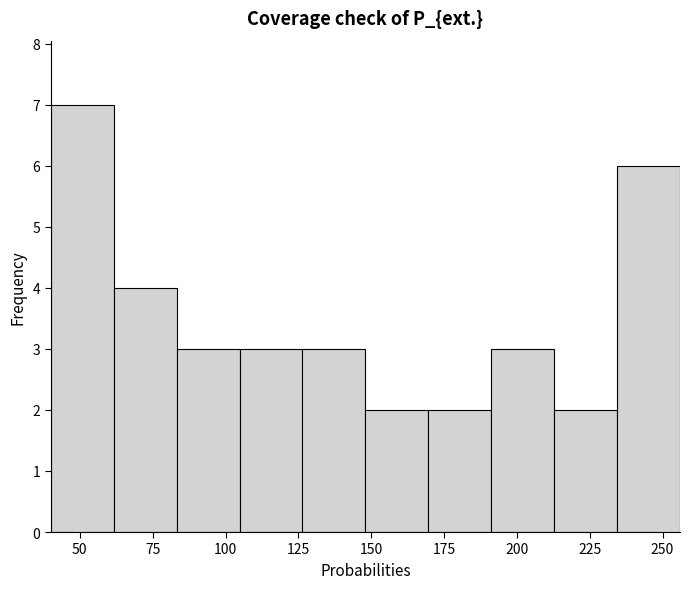

Over which range of the x-axis is the bar tallest?

40 to 60